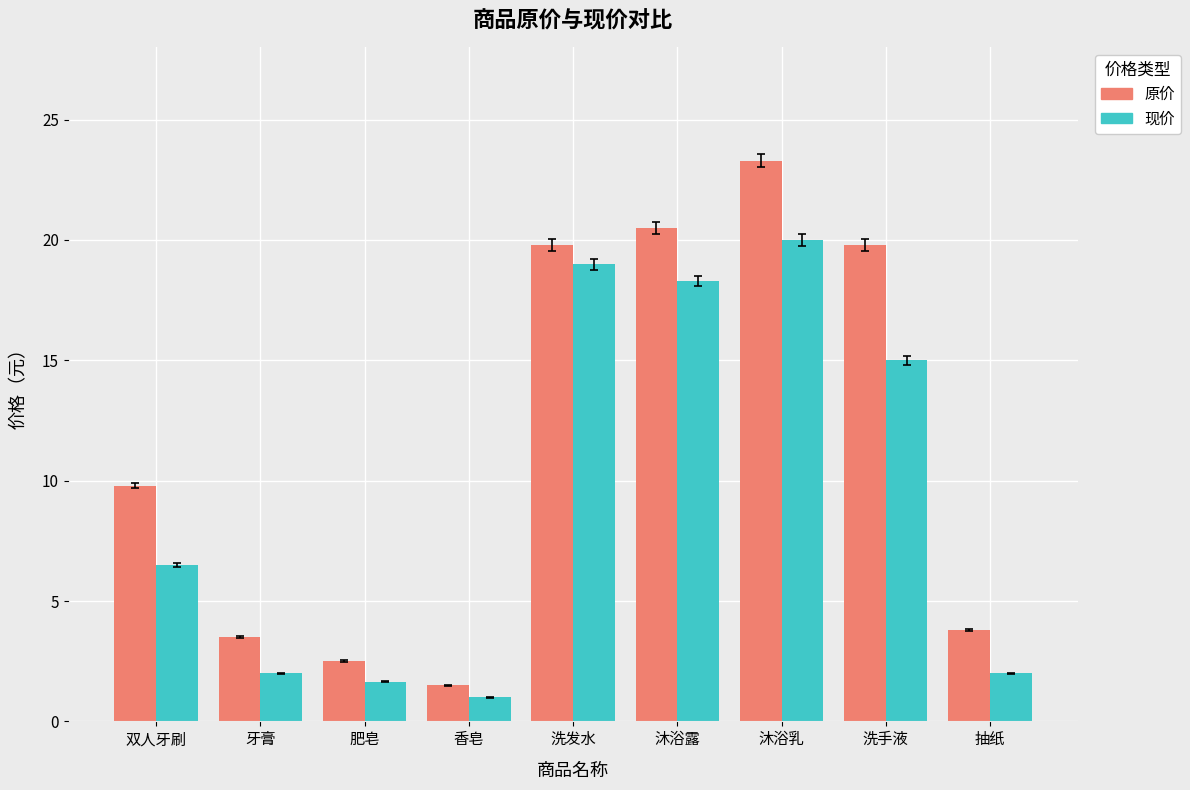

At 抽纸, list the series in order from largest to smallest.

原价, 现价